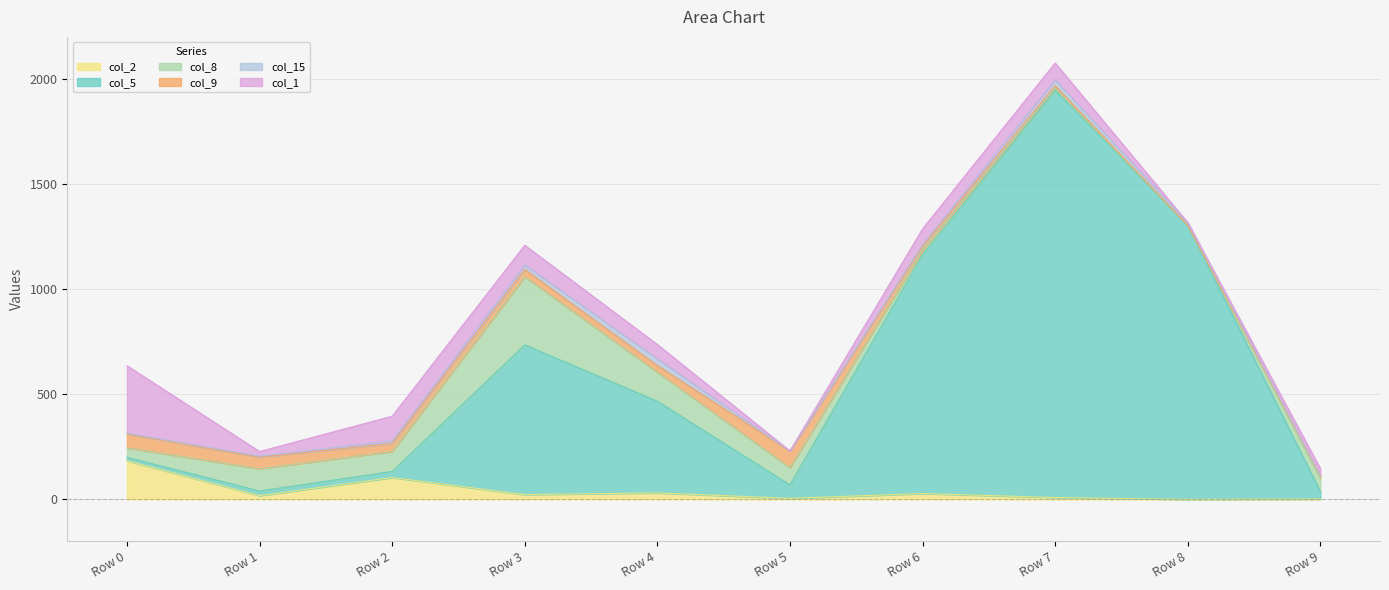

True or false: col_9 and col_2 intersect in this chart.

True